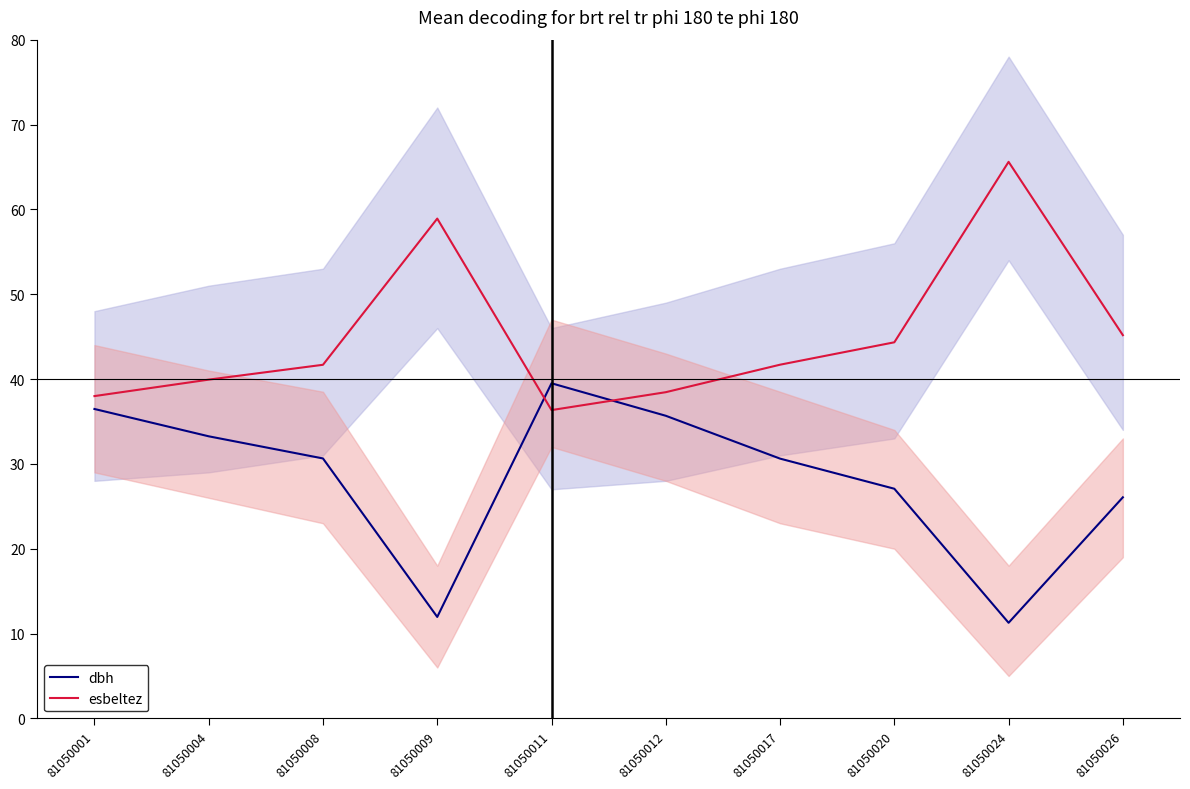

List the labels in order of dbh value, largest first.

81050011, 81050001, 81050012, 81050004, 81050008, 81050017, 81050020, 81050026, 81050009, 81050024